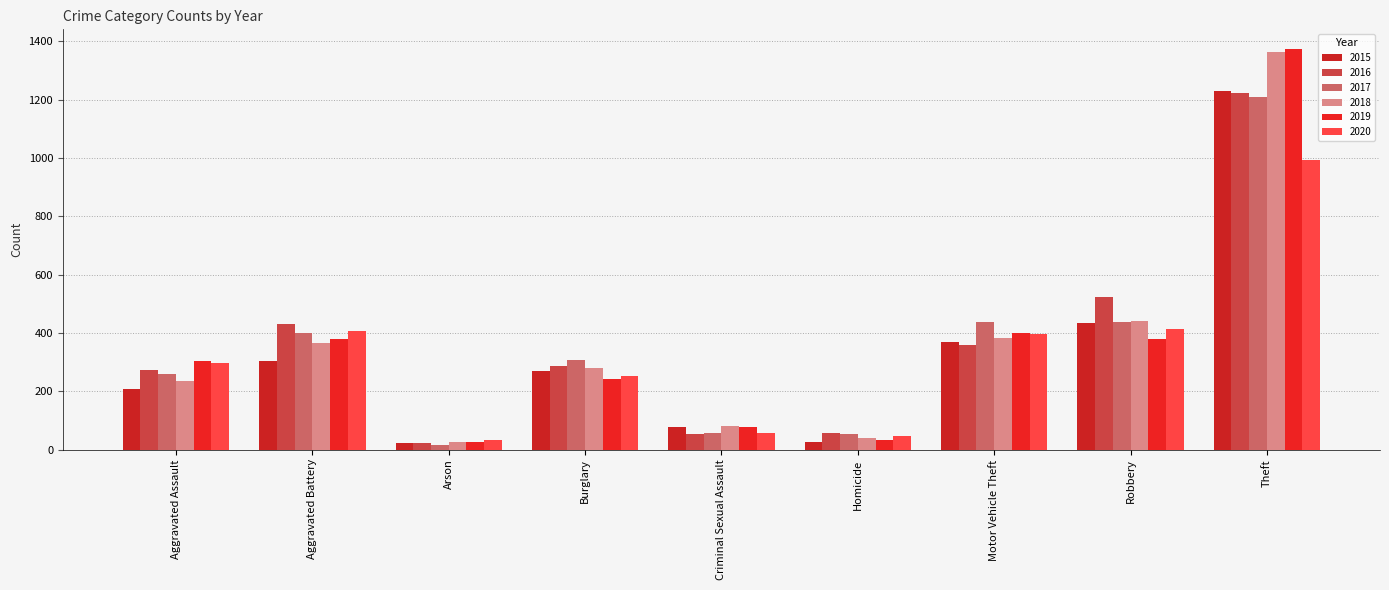

Rank the categories by 2019 value from lowest to highest.

Arson, Homicide, Criminal Sexual Assault, Burglary, Aggravated Assault, Aggravated Battery, Robbery, Motor Vehicle Theft, Theft